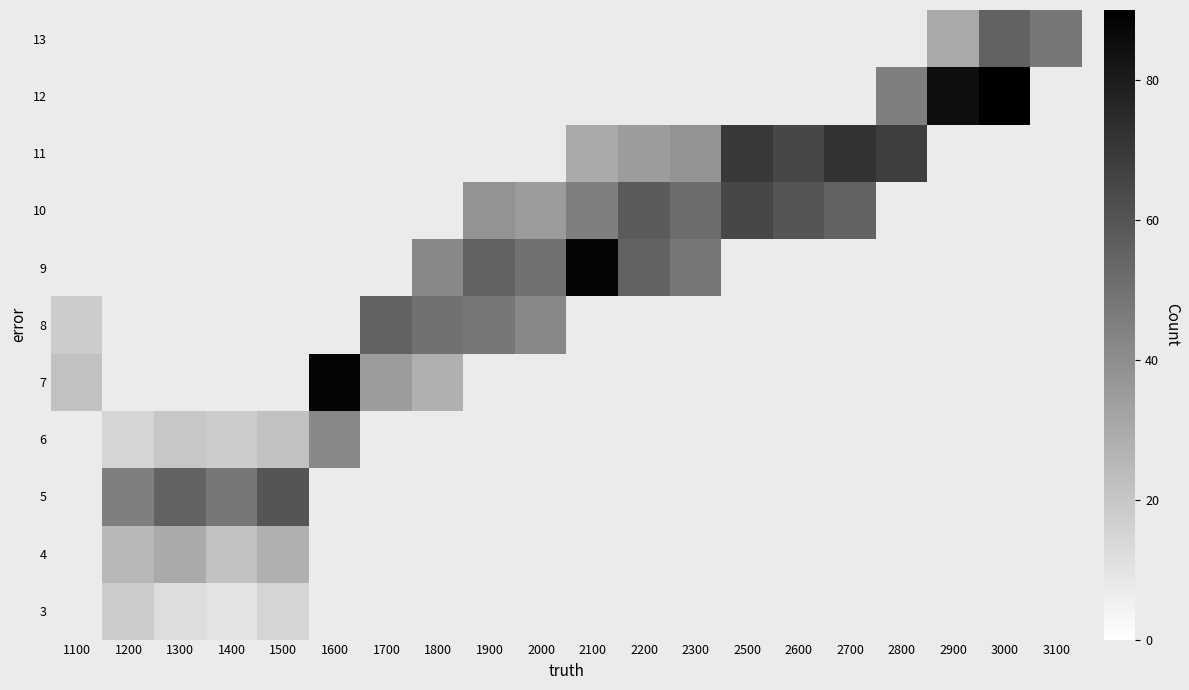

What is the lowest value of the 7 series?

22.0